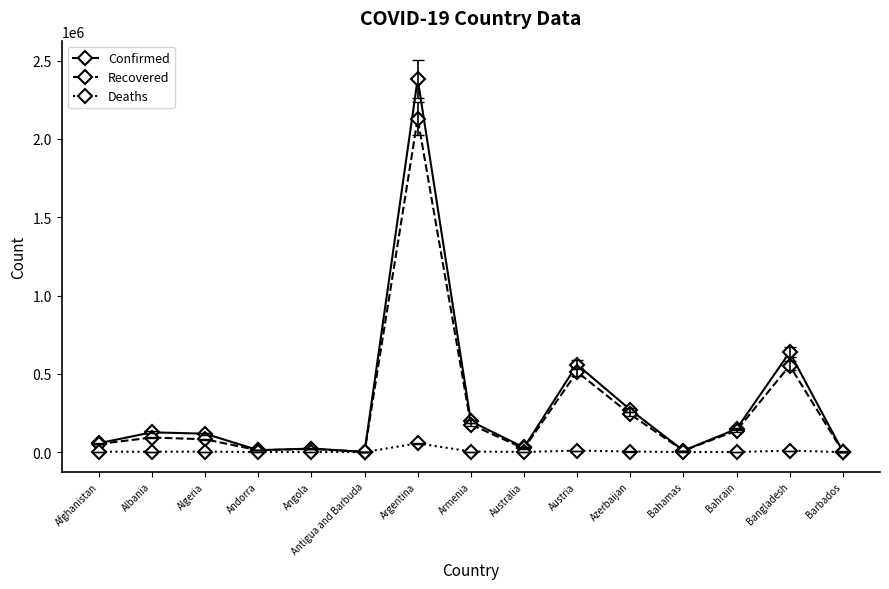

Between Antigua and Barbuda and Azerbaijan, which series saw the biggest shift?

Confirmed